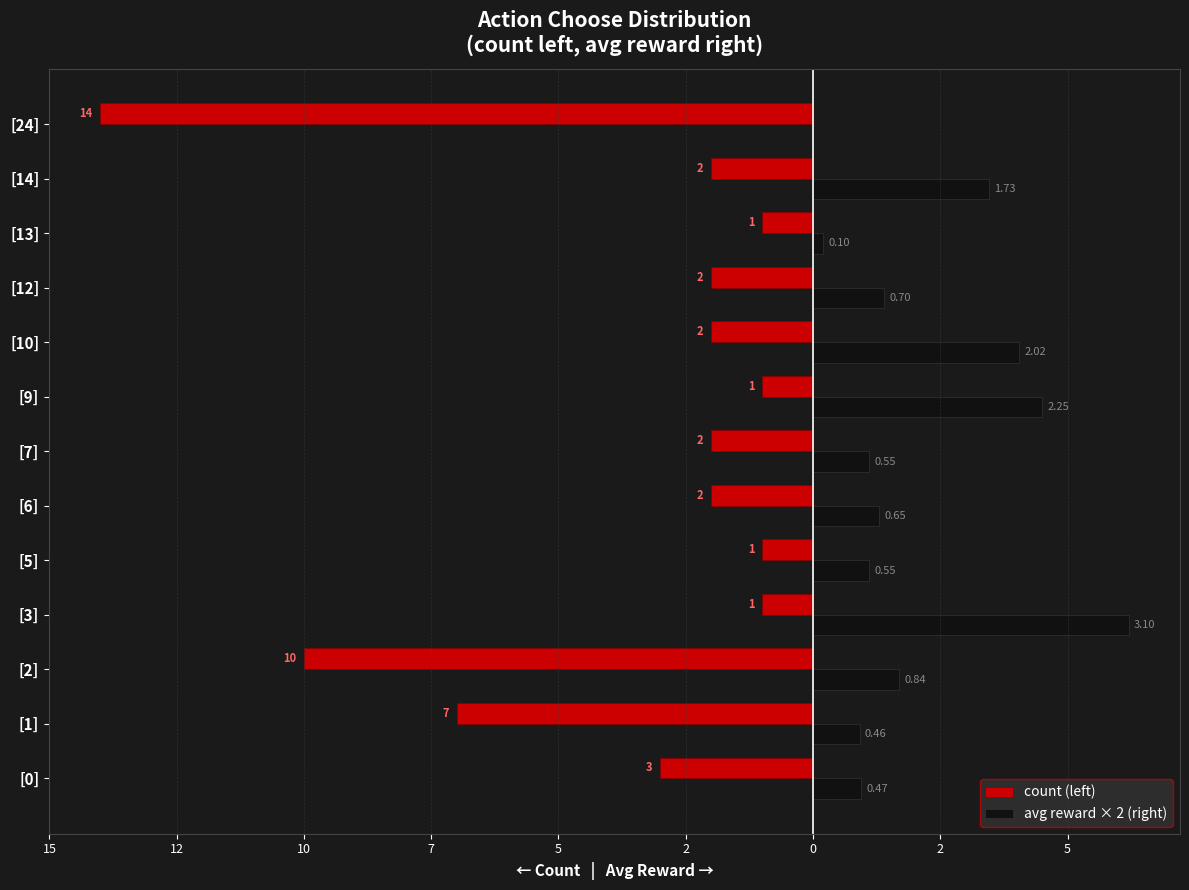

Reading left to right, list all the values displayed in this chart.

count (left): -3.0	-7.0	-10.0	-1.0	-1.0	-2.0	-2.0	-1.0	-2.0	-2.0	-1.0	-2.0	-14.0
avg reward × 2 (right): 0.9	0.9	1.7	6.2	1.1	1.3	1.1	4.5	4.0	1.4	0.2	3.5	0.0